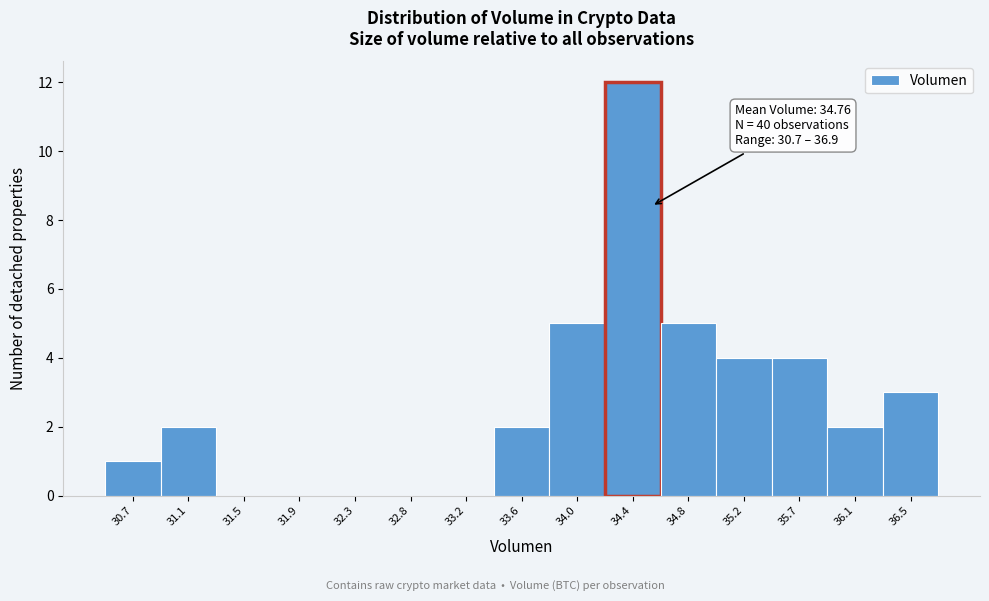

Reading left to right, list all the values displayed in this chart.

30.7=1	31.1=2	31.5=0	31.9=0	32.3=0	32.8=0	33.2=0	33.6=2	34.0=5	34.4=12	34.8=5	35.2=4	35.7=4	36.1=2	36.5=3